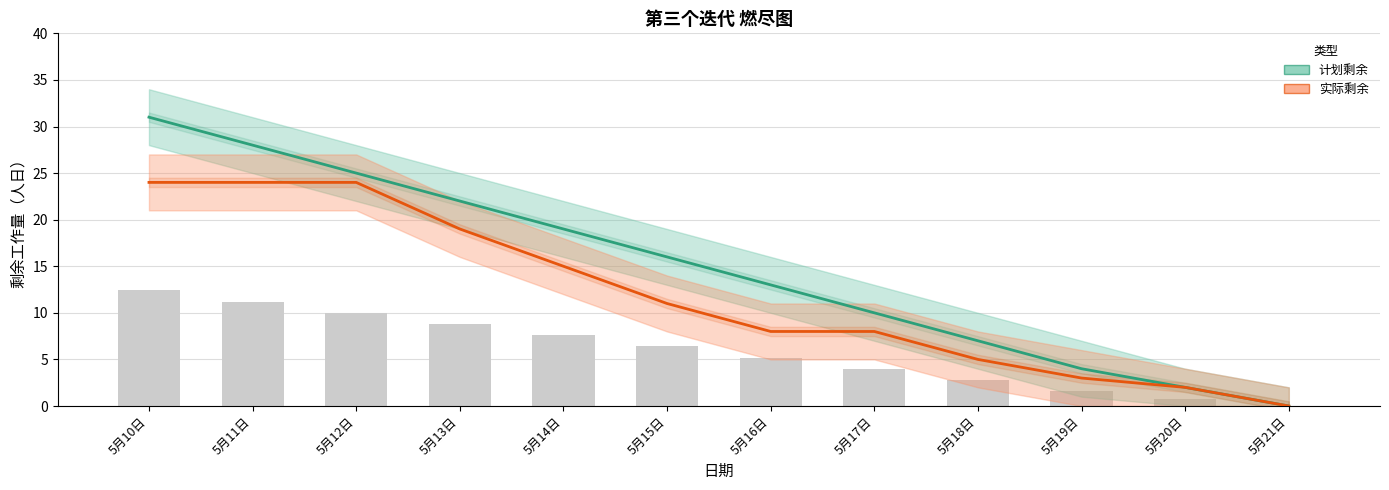

What is the maximum value for 实际剩余?

24